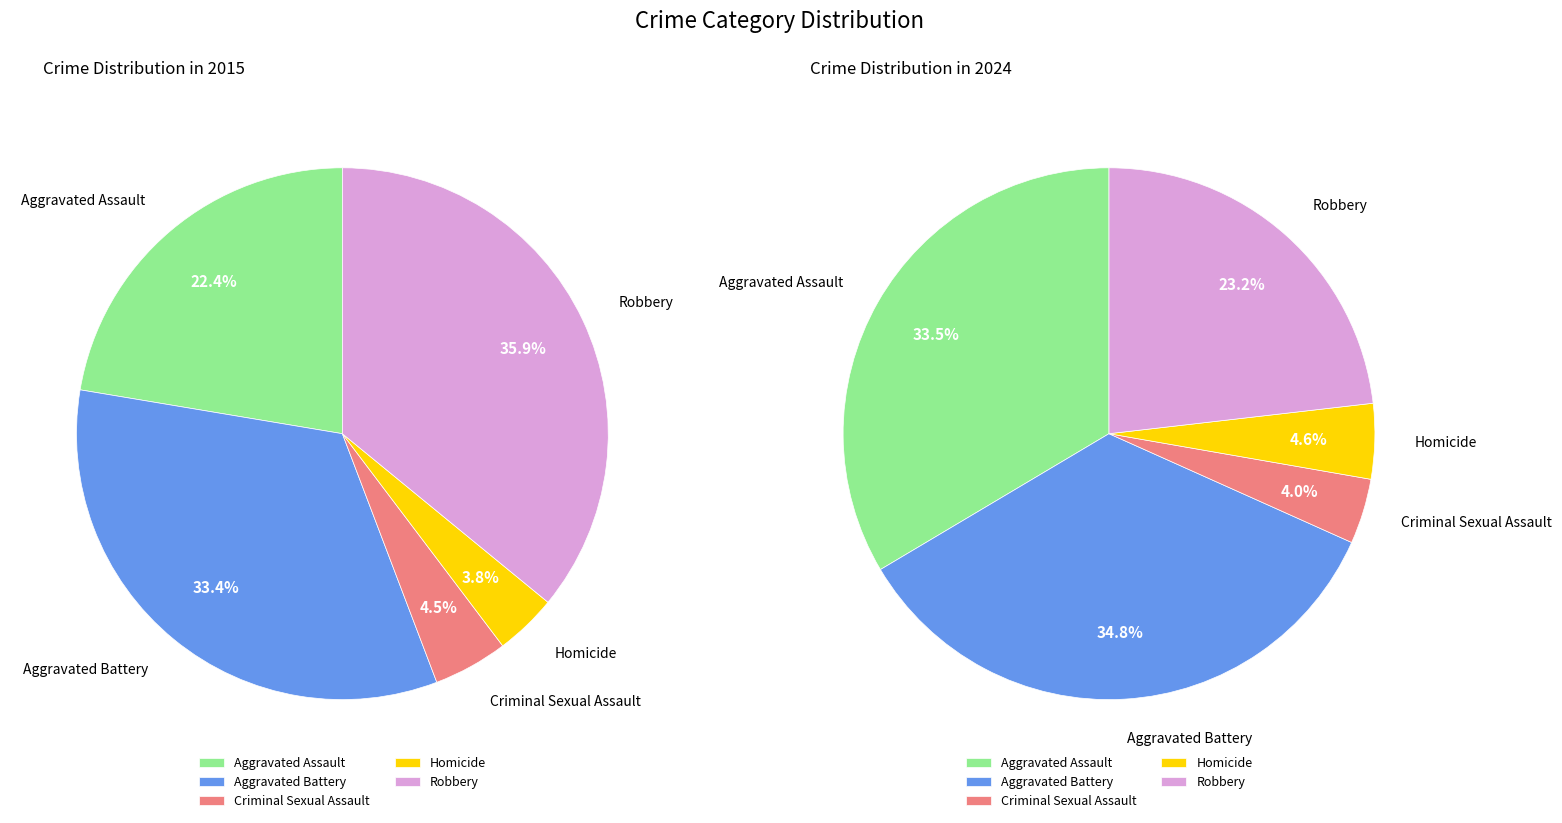

To the nearest percent, what percentage of the pie is Homicide?

4%